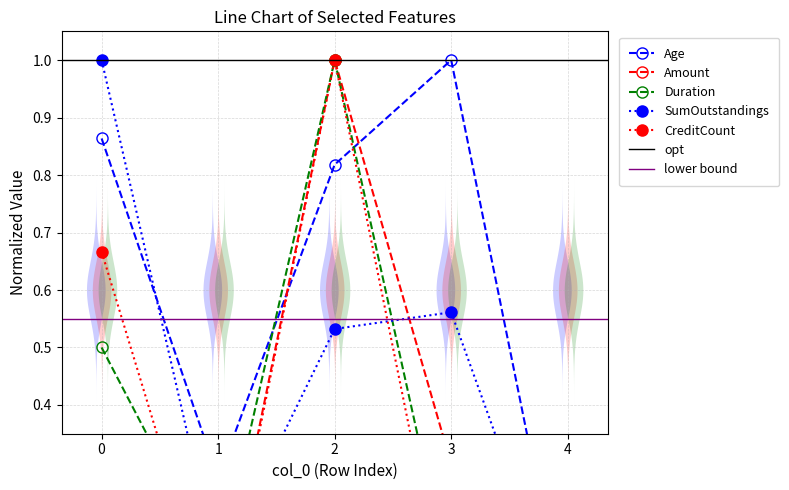

True or false: CreditCount and Age intersect in this chart.

True